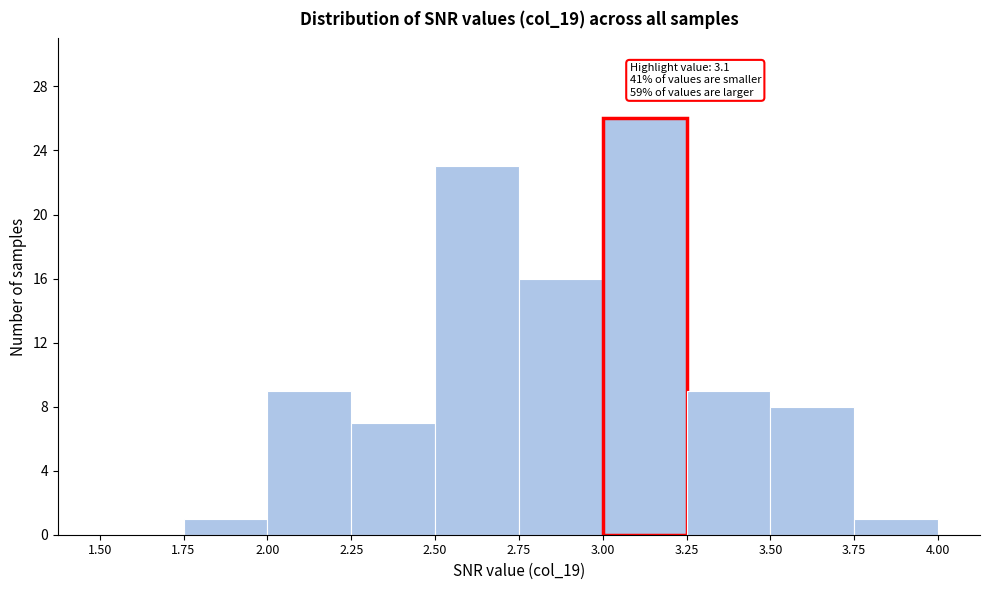

Which range on the x-axis has the tallest bar?

3.00 to 3.25